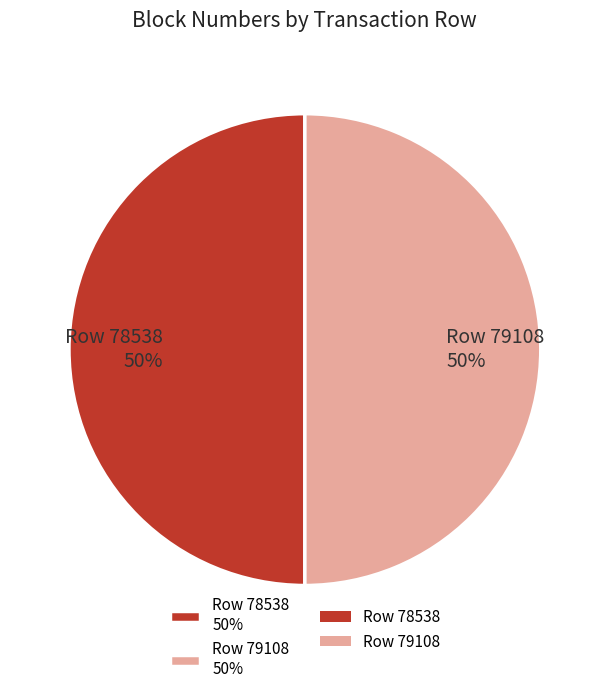

The Row 78538 50% slice represents 58% of the pie. True or false?

False